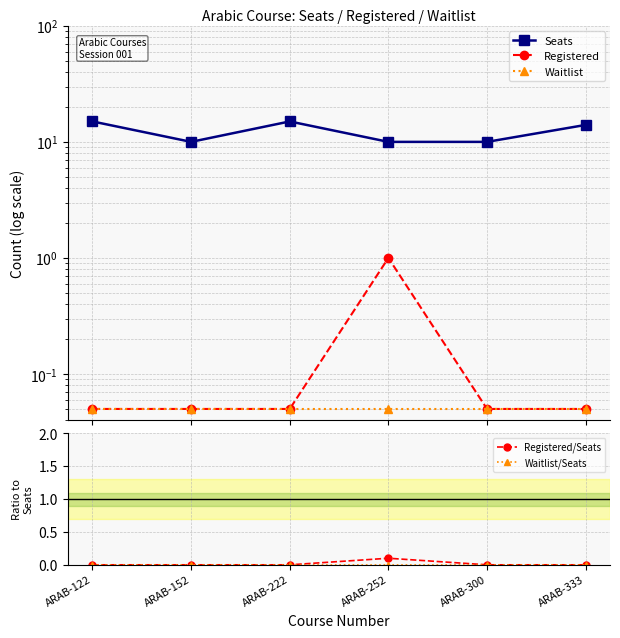

Which series has the largest total across all categories?

Seats